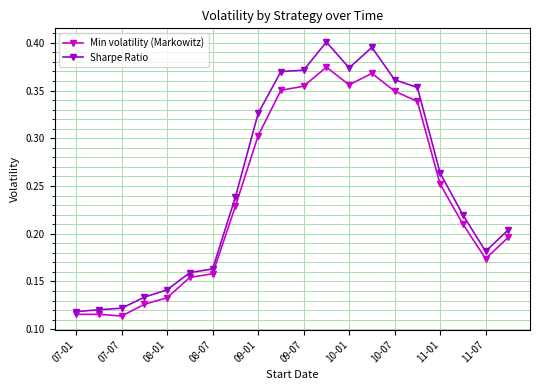

Is this an area chart (filled region under the line)?

No